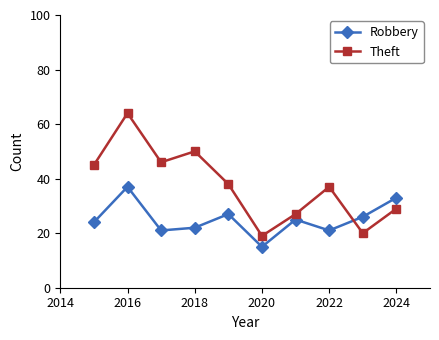

In Theft, how many points are lower than both neighbors (excluding endpoints)?

3